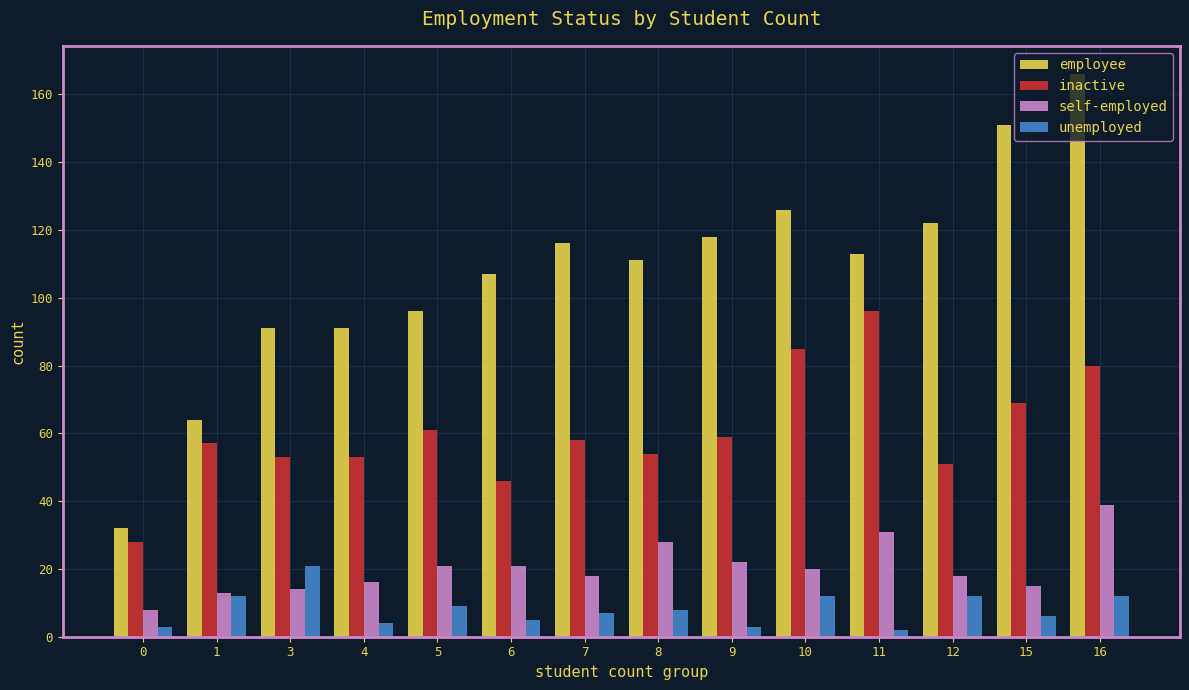

What is the difference between the maximum and second lowest values in the inactive series?

50